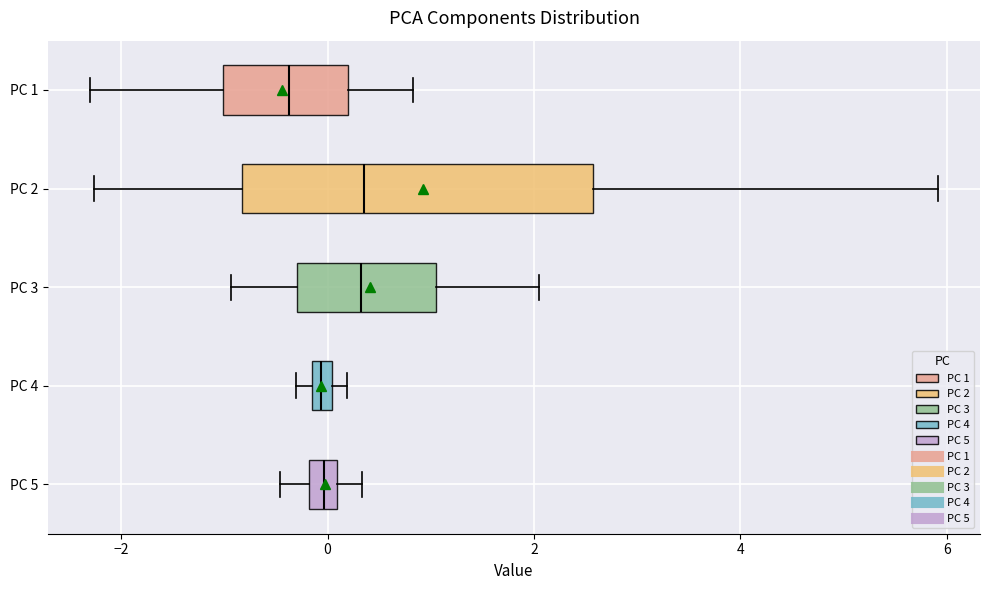

Comparing the boxes themselves (not the whiskers), which one is the widest?

PC 2